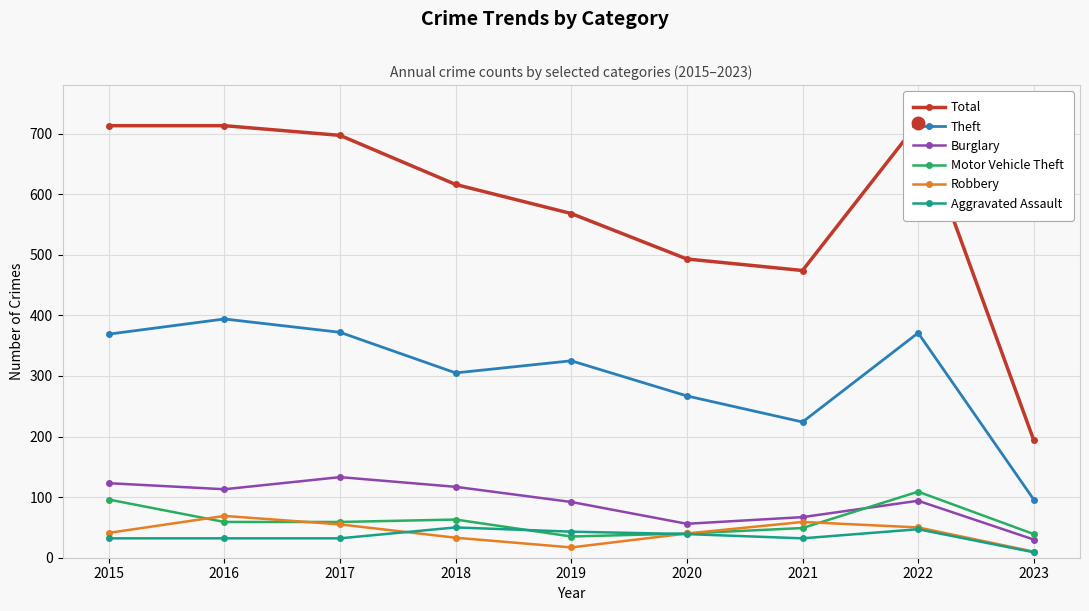

True or false: Aggravated Assault and Burglary cross at least once.

False